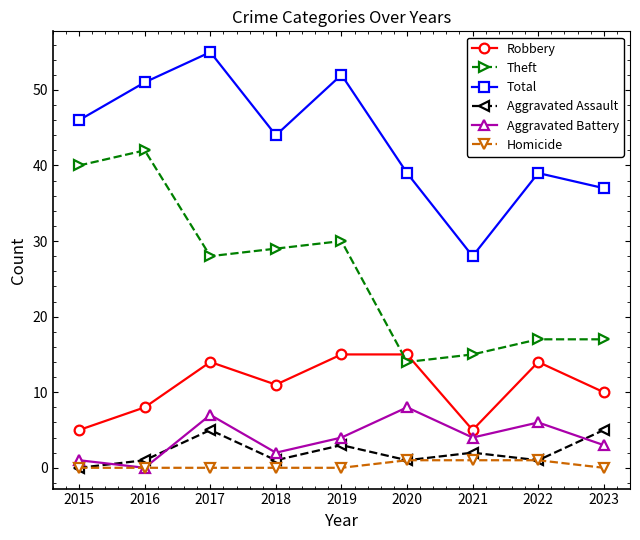

Is it true that Theft equals 17 at 2022?

True